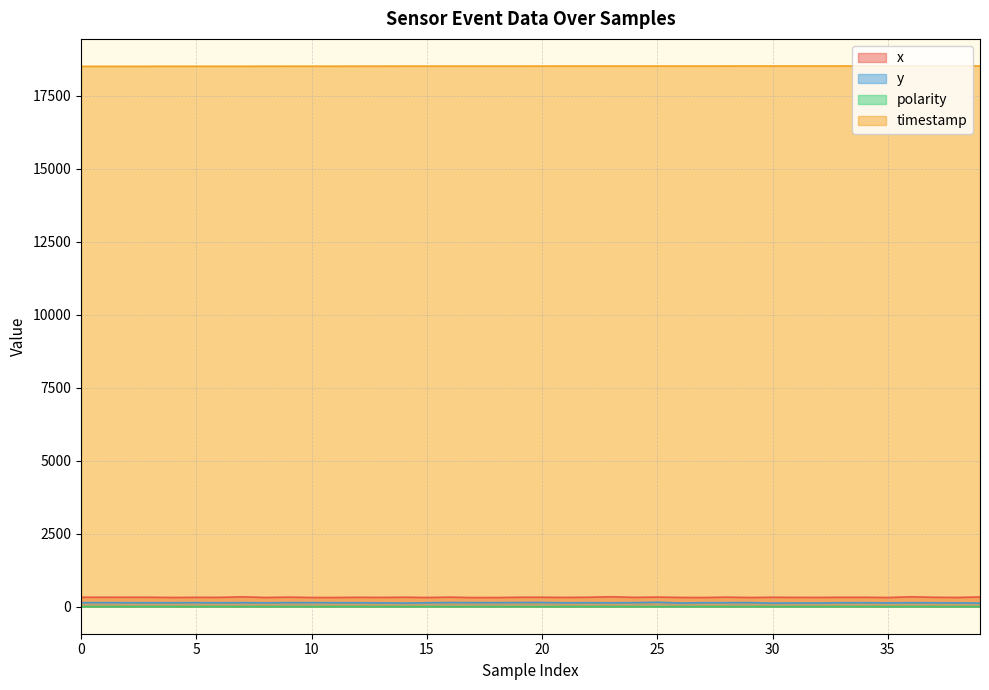

What is the sum of the x values at 13 and 28?

645